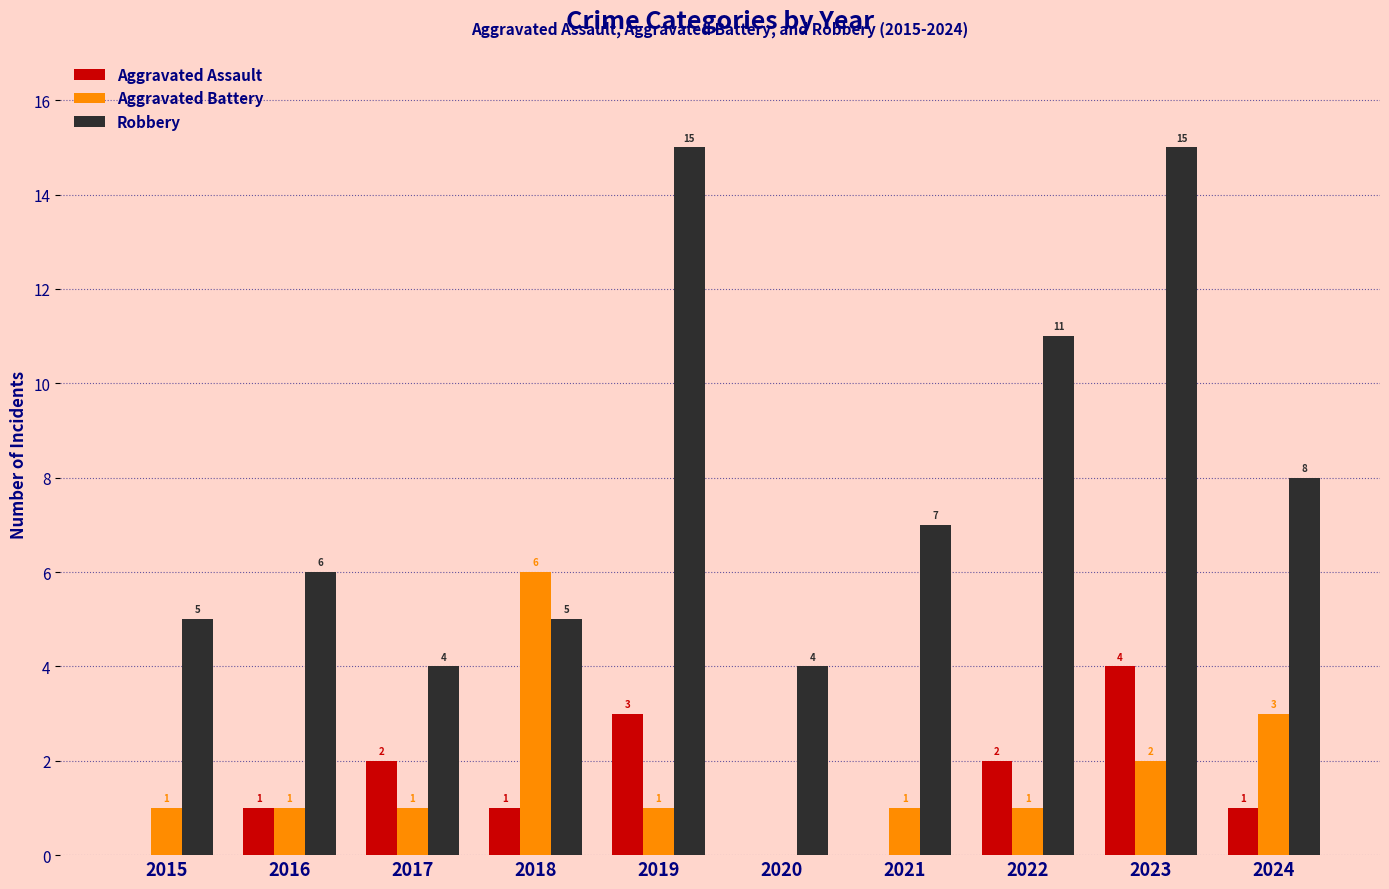

Is it true that Robbery equals 8 at 2024?

True